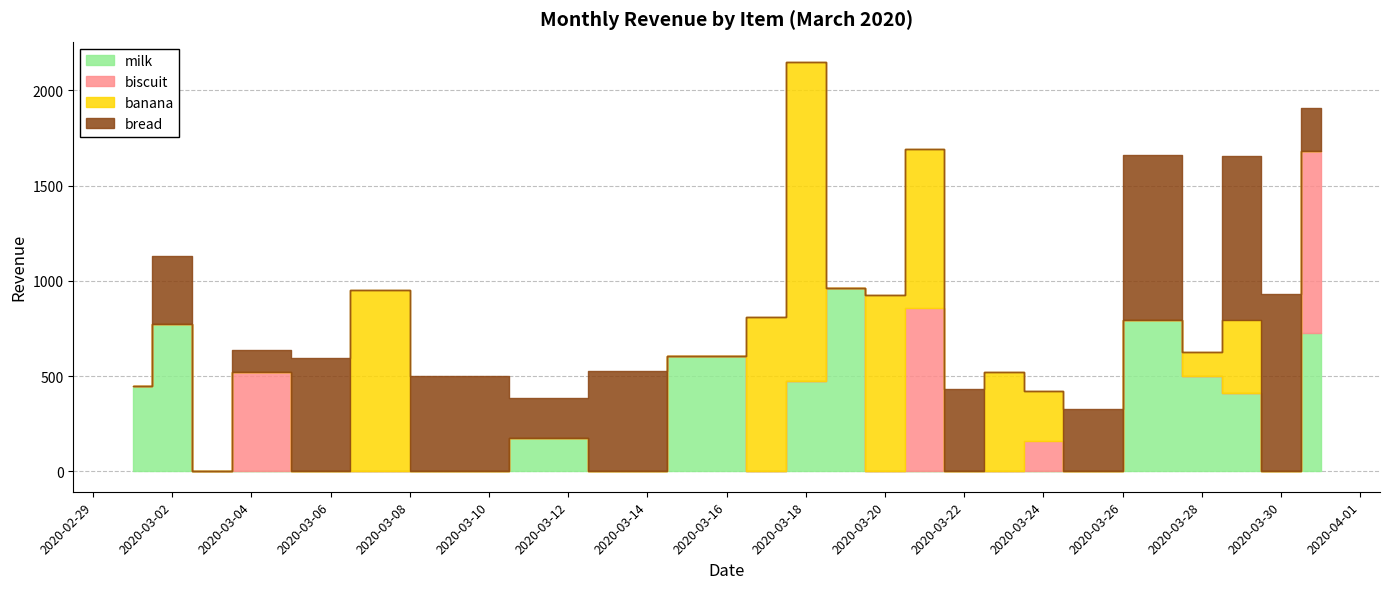

Which series has the largest total across all categories?

banana